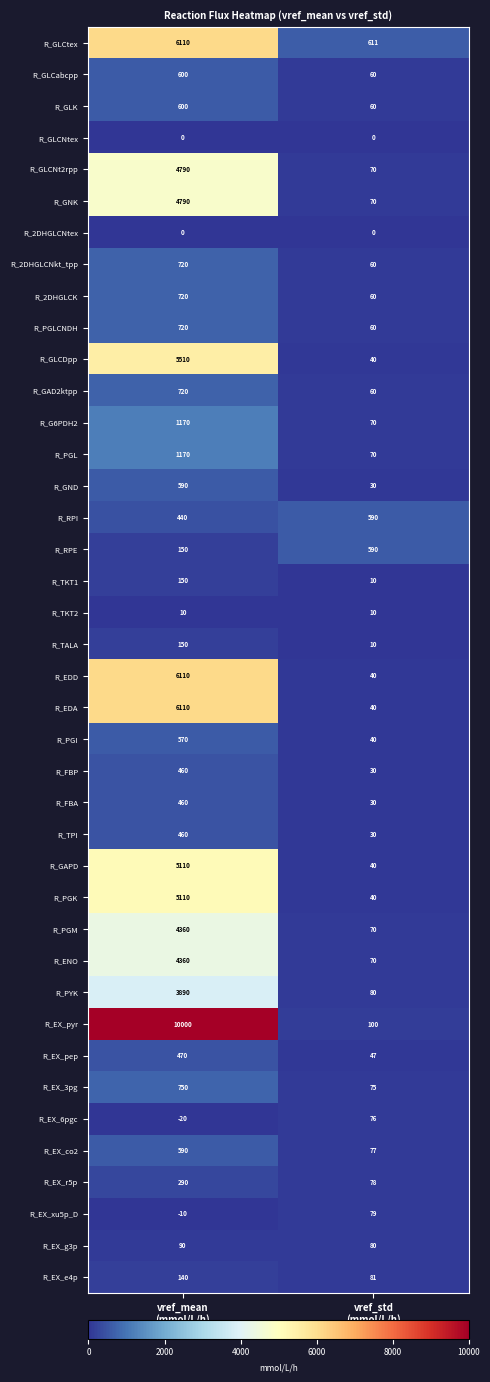

Which series has the widest spread of values?

R_EX_pyr